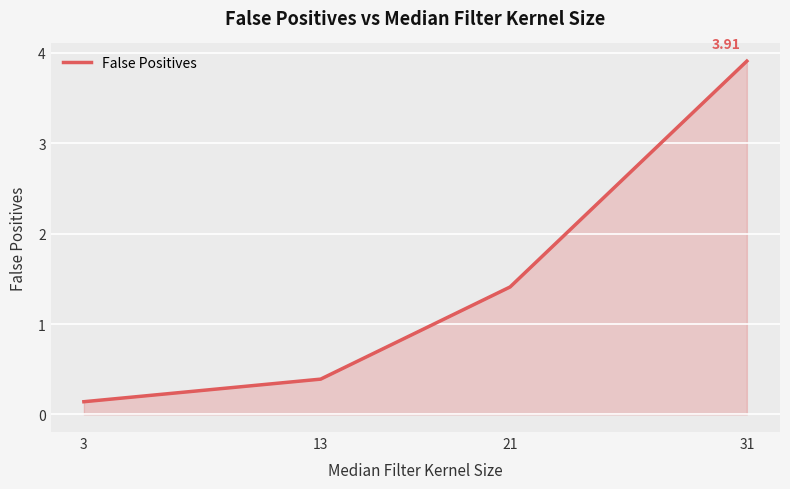

How many lines are shown in the chart?

1